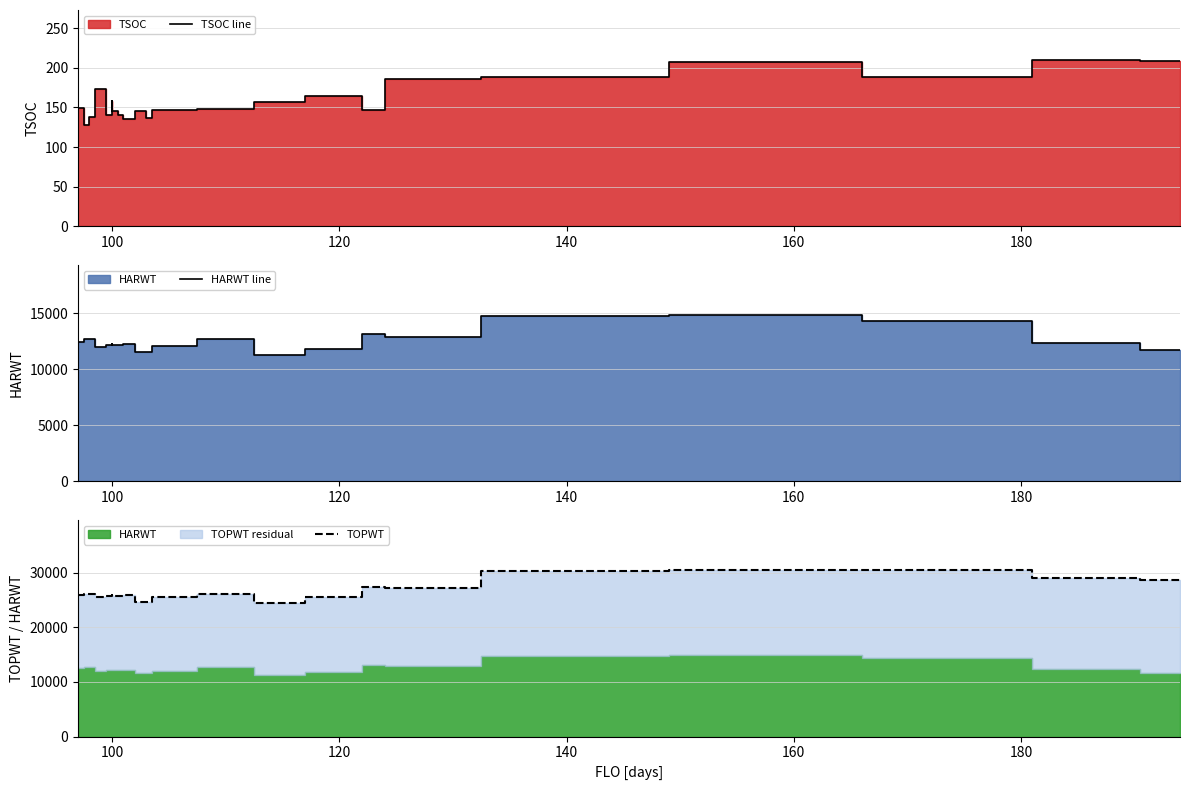

Which series has the largest total across all categories?

TOPWT